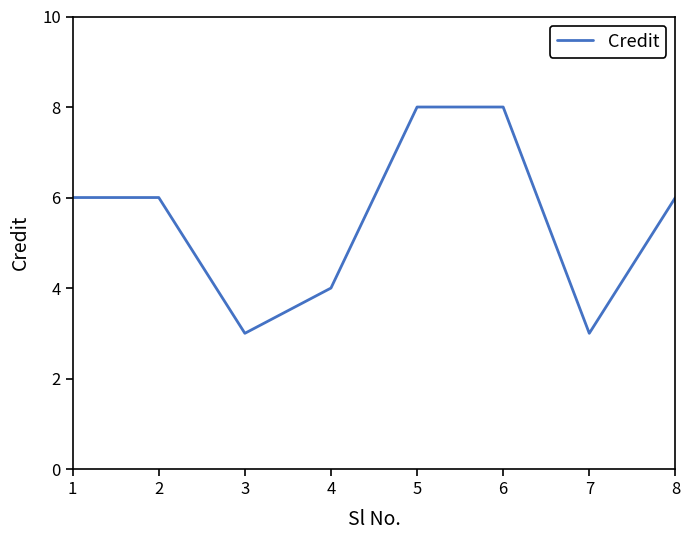

How many categories are shown in the chart?

8